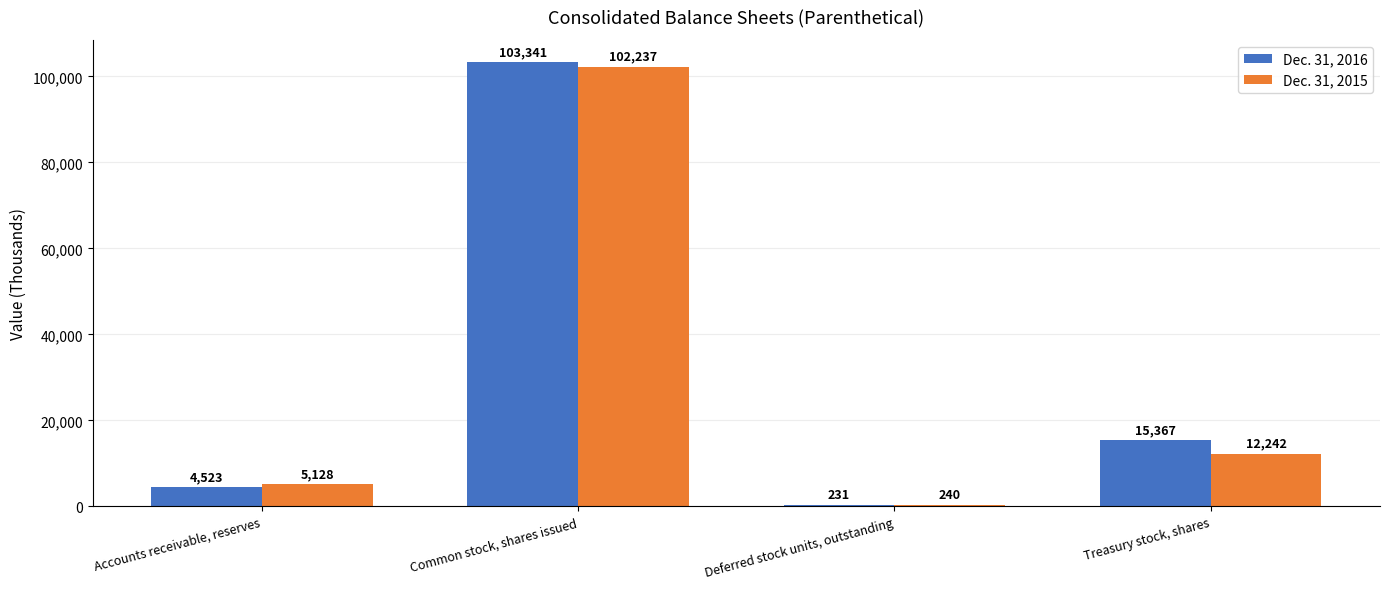

At which category is the sum across all series the highest?

Common stock, shares issued